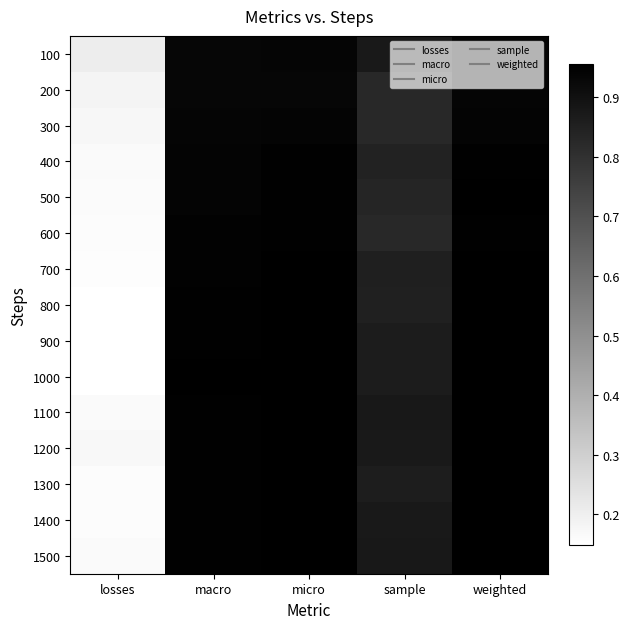

Count the number of categories in the chart.

5